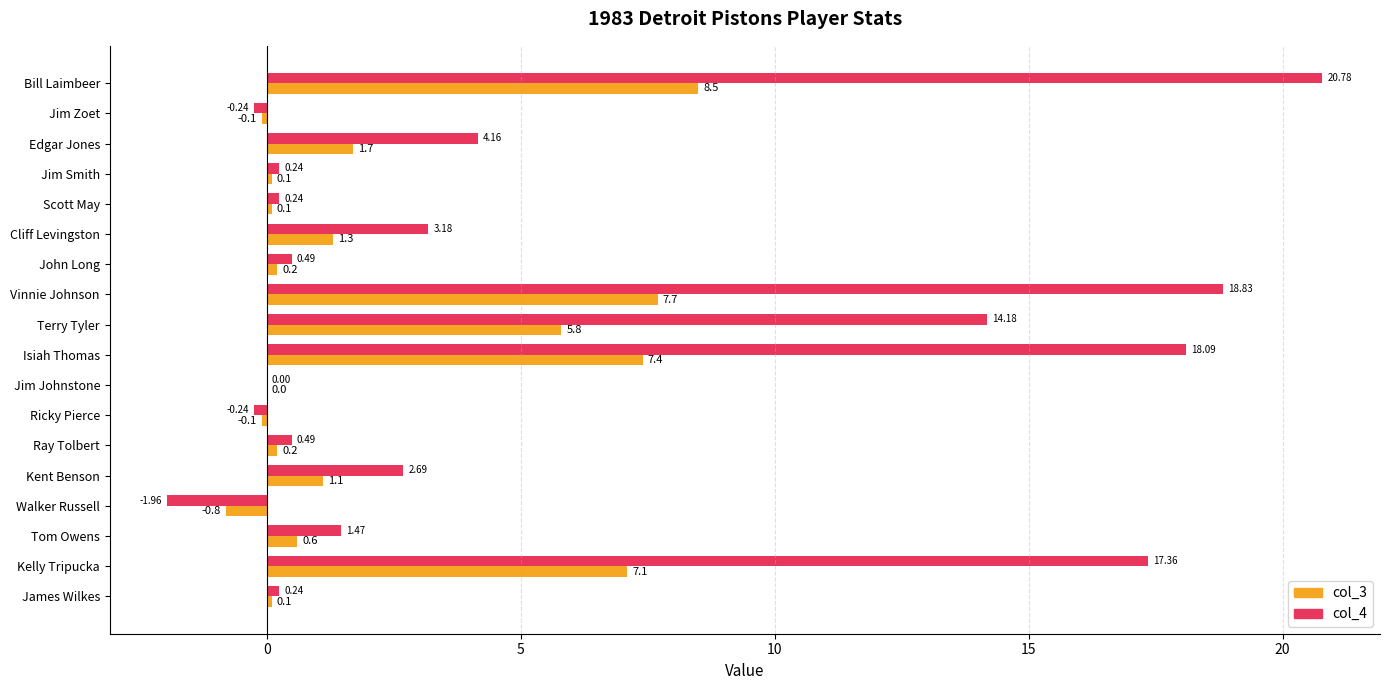

Where is col_4 nearest to the value 9?

Edgar Jones